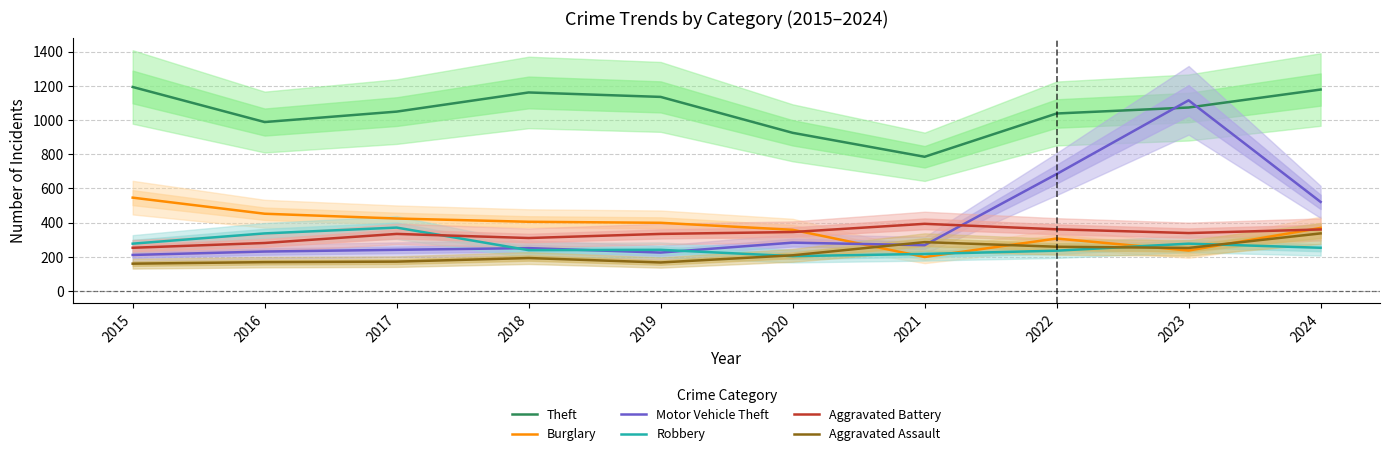

How many data points in Theft are less than 1073?

5